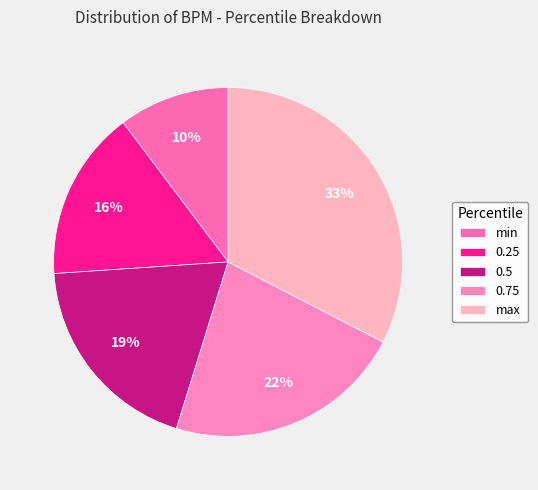

Rank the categories by value from highest to lowest.

max, 0.75, 0.5, 0.25, min